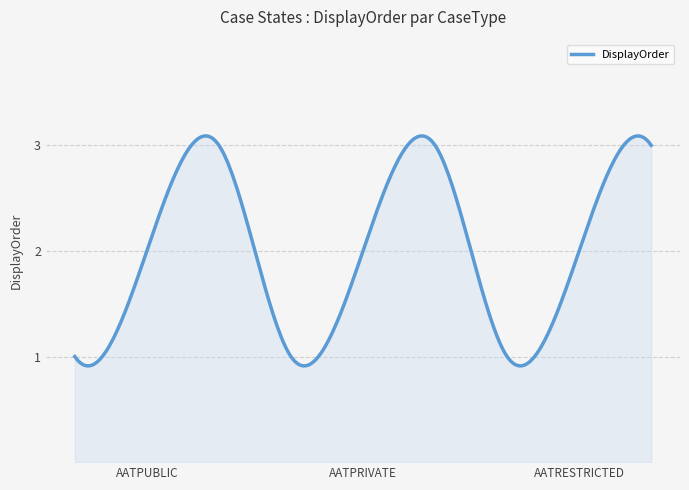

What is the average value?

2.0